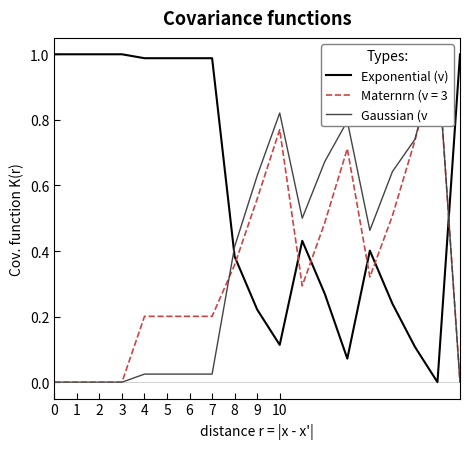

What is the difference between the maximum and minimum values in the Exponential (v) series?

1.0